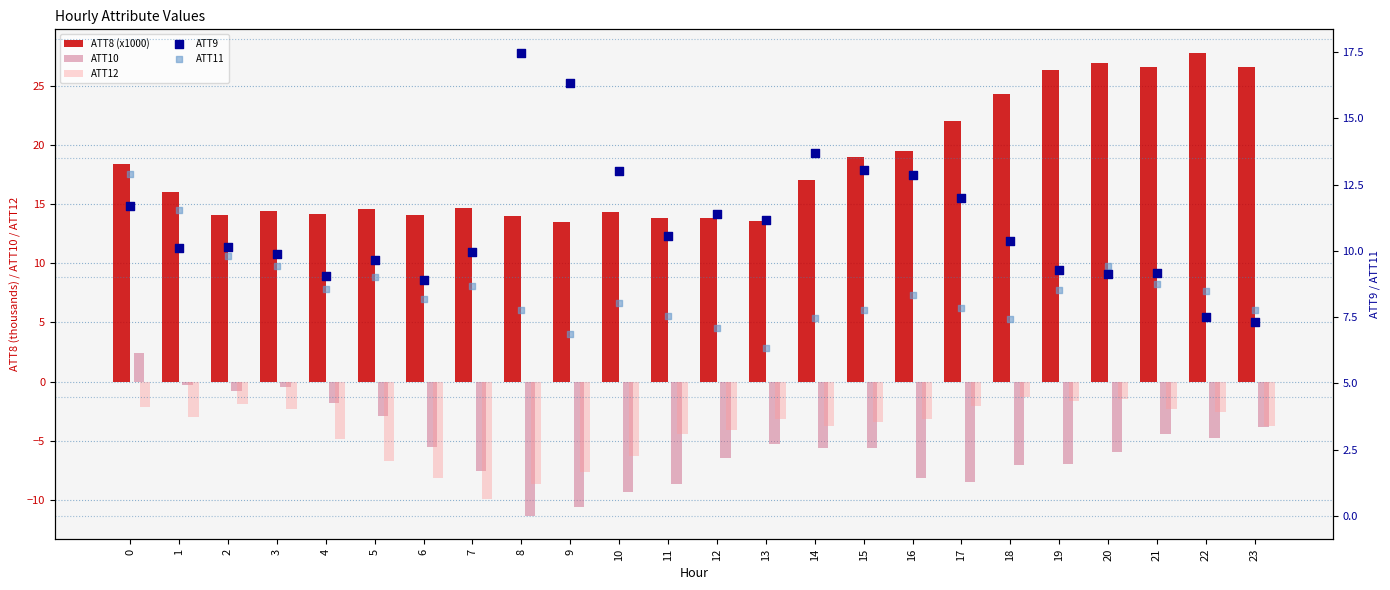

Is the value of ATT10 at 11 greater than the value of ATT8 (x1000) at 15?

No